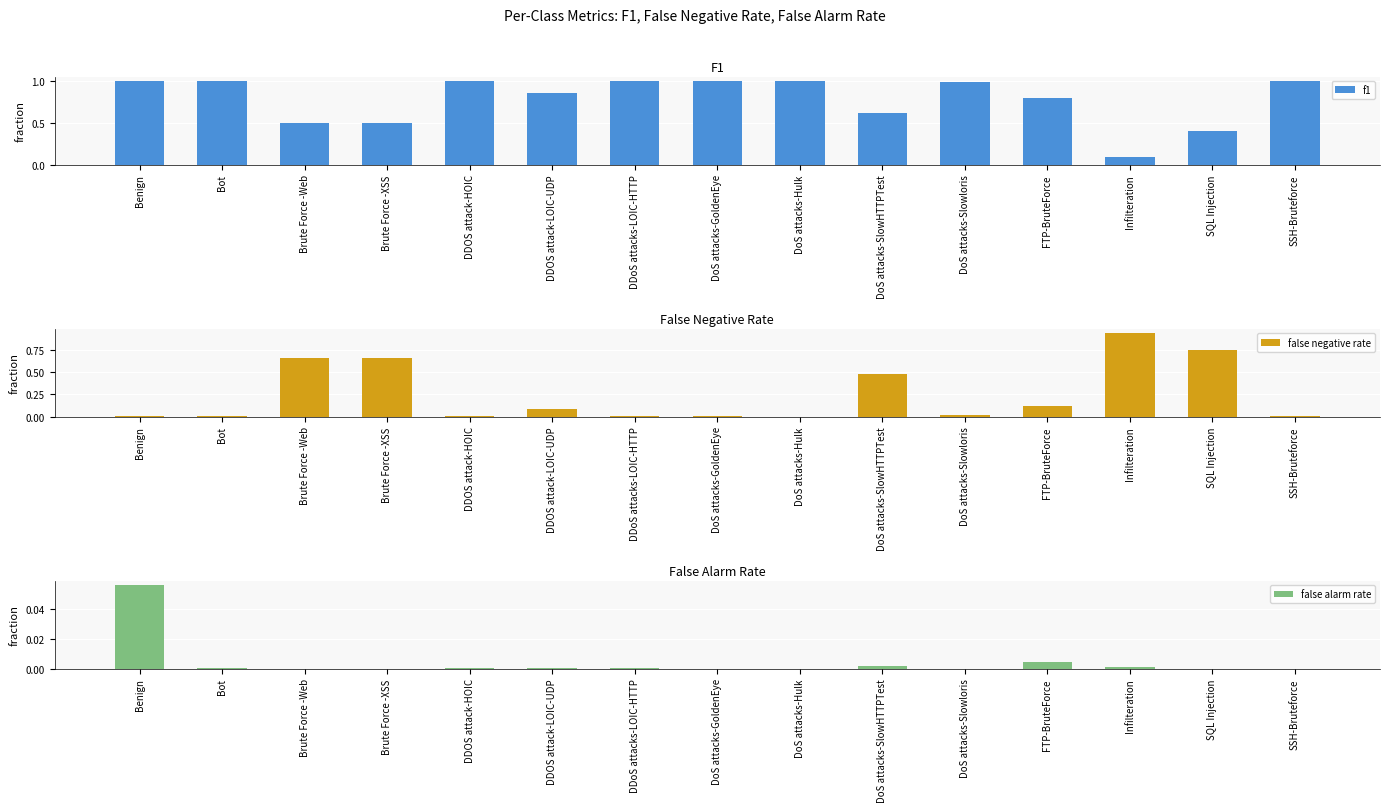

What is the maximum value shown in the chart?

1.0